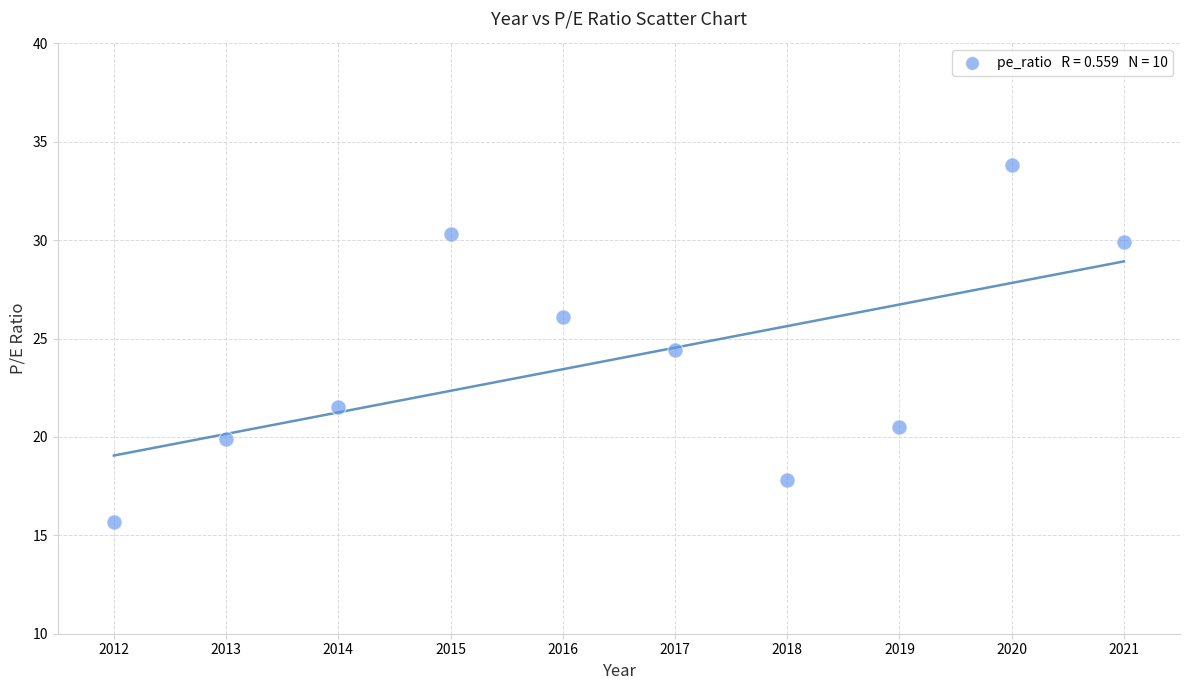

What is the average X value?

2016.5